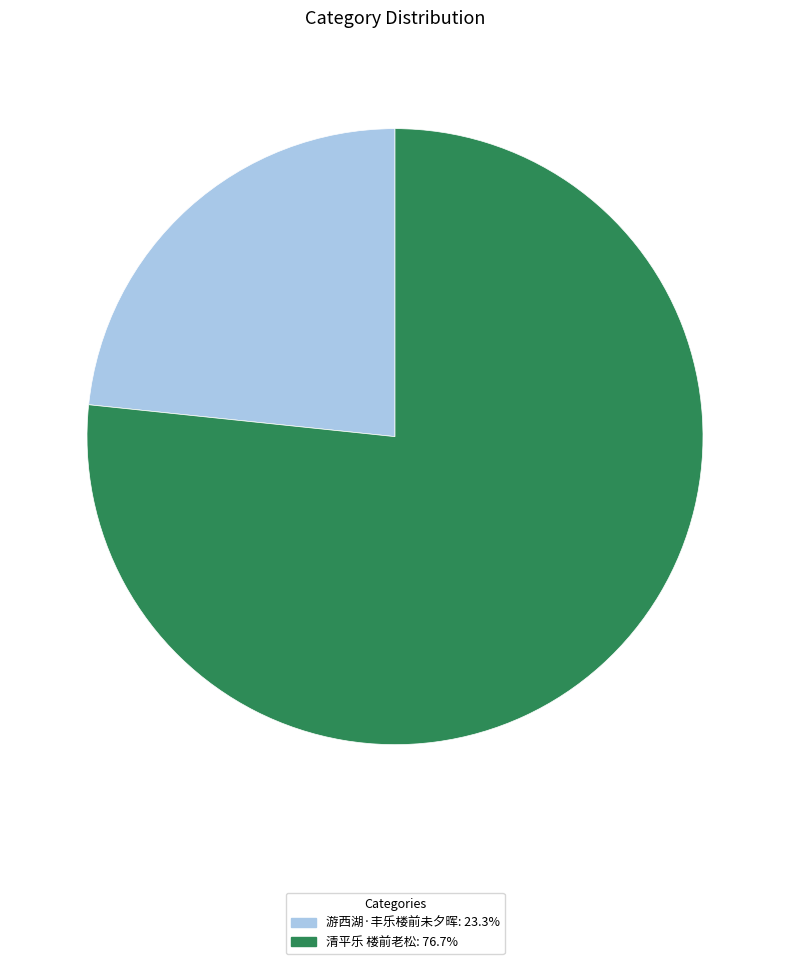

Count the number of slices in the pie.

2